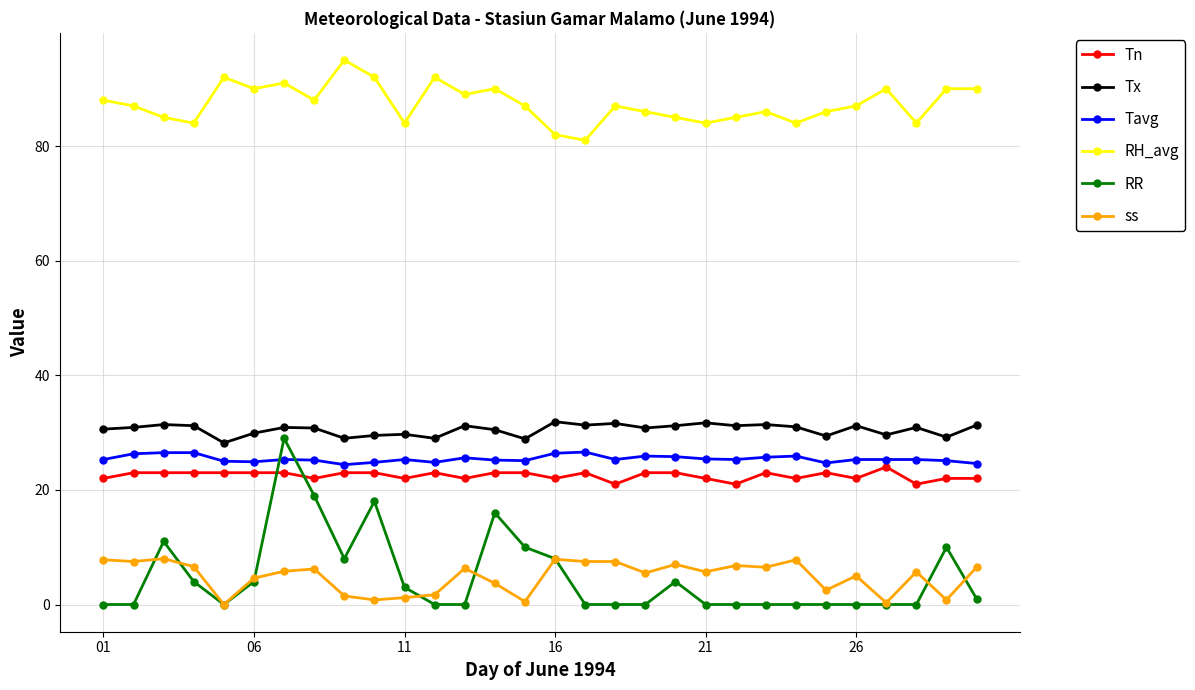

True or false: RH_avg has more than 1 points higher than both neighbors.

True